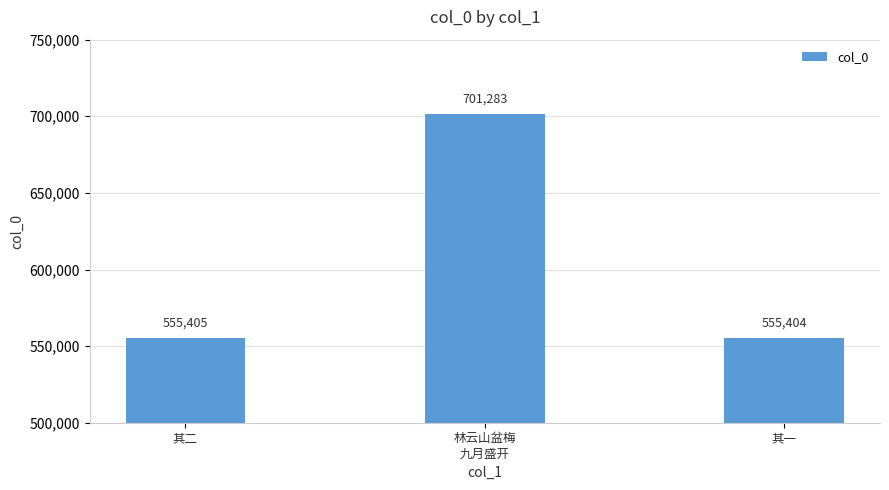

Rank the categories by value from lowest to highest.

其一, 其二, 林云山盆梅
九月盛开